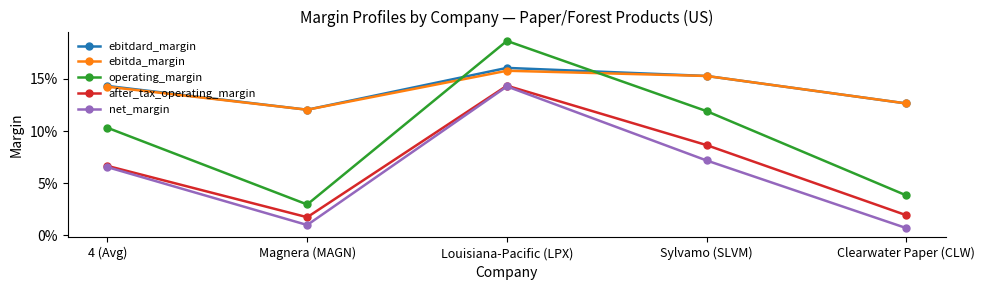

Does the chart have visible grid lines?

No